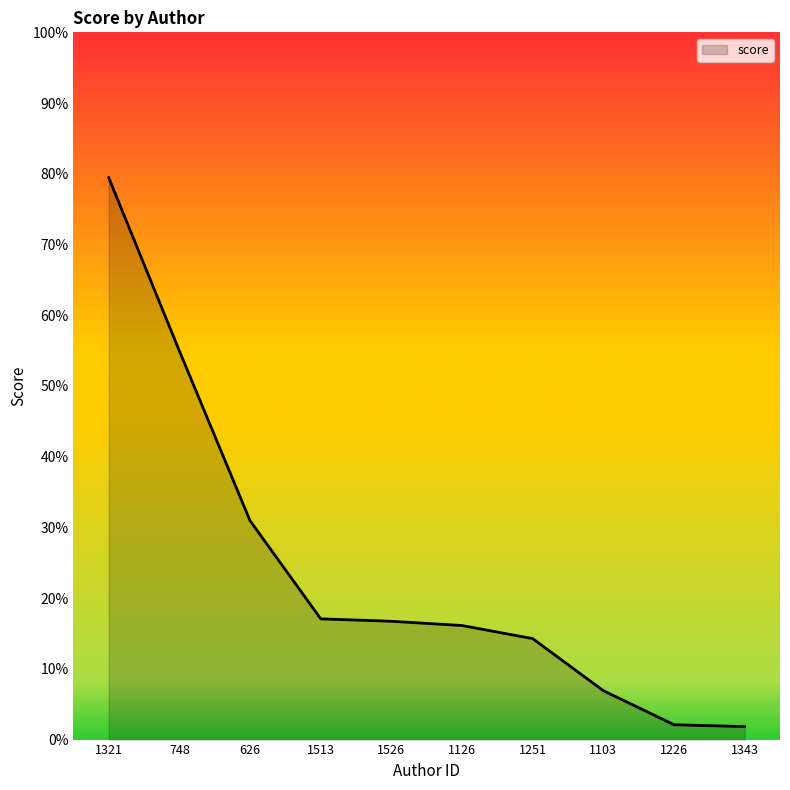

Does the chart have visible grid lines?

No